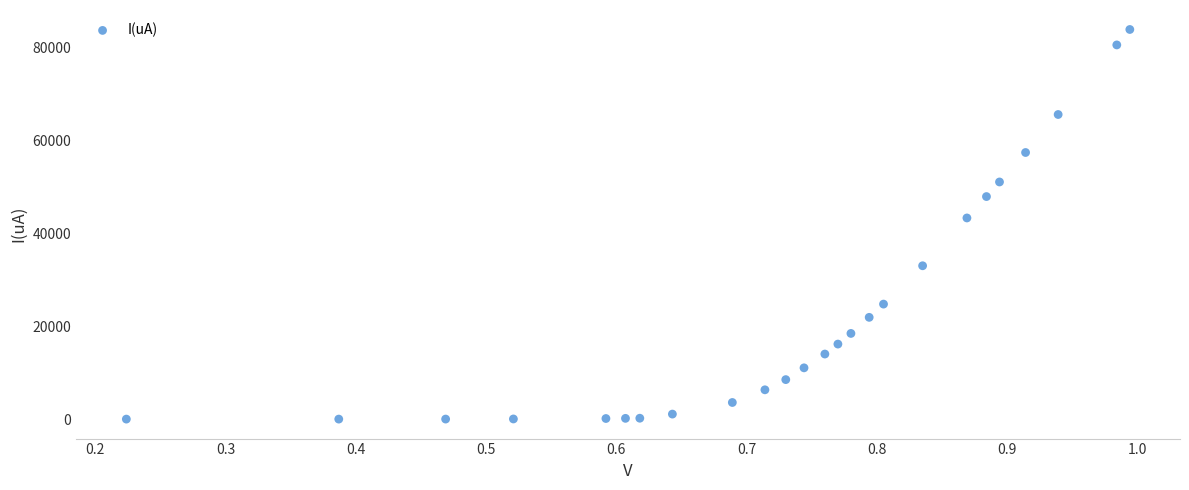

What is the range of X values (max minus min)?

0.8